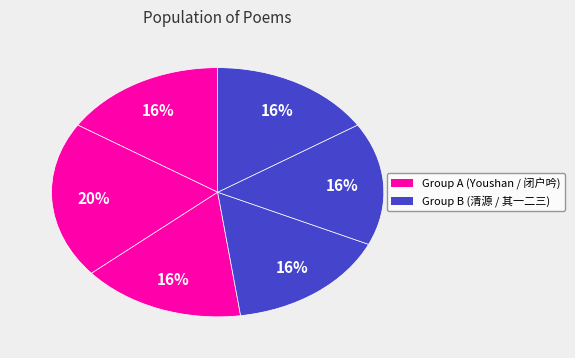

Count the number of slices in the pie.

6